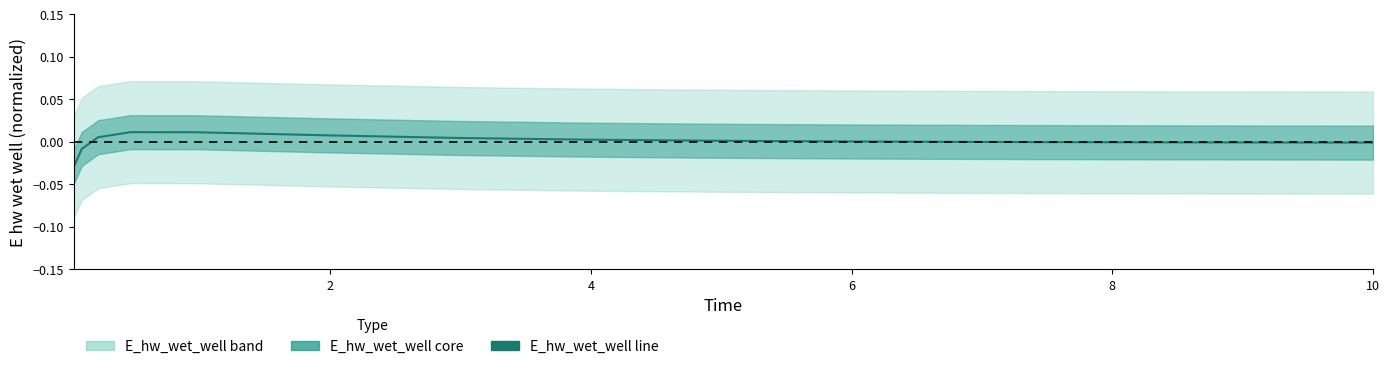

How many points are higher than both their immediate neighbors (excluding endpoints)?

1